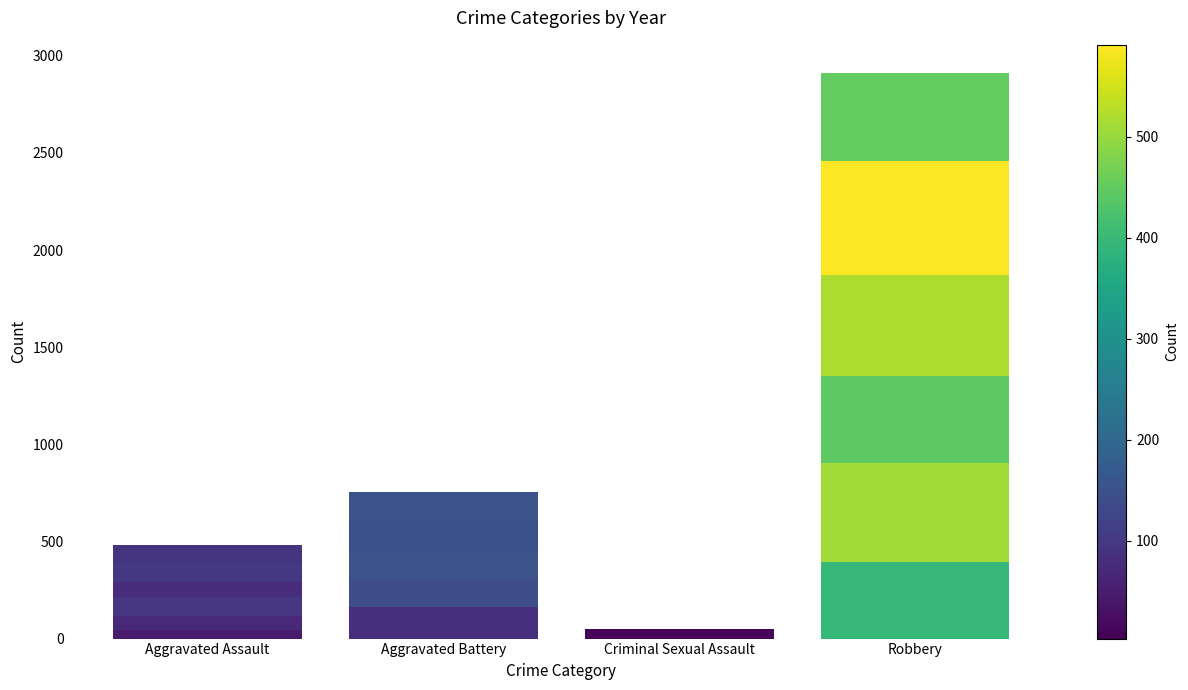

What is the label of the 4th bar from the left?

Robbery